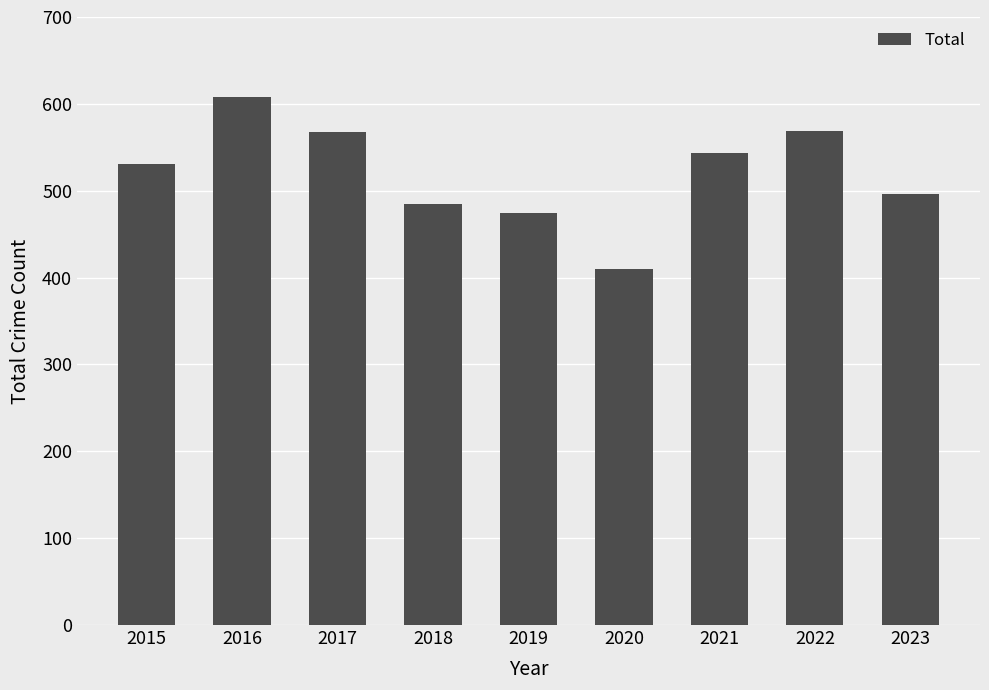

At which label is the value closest to 509?

2023